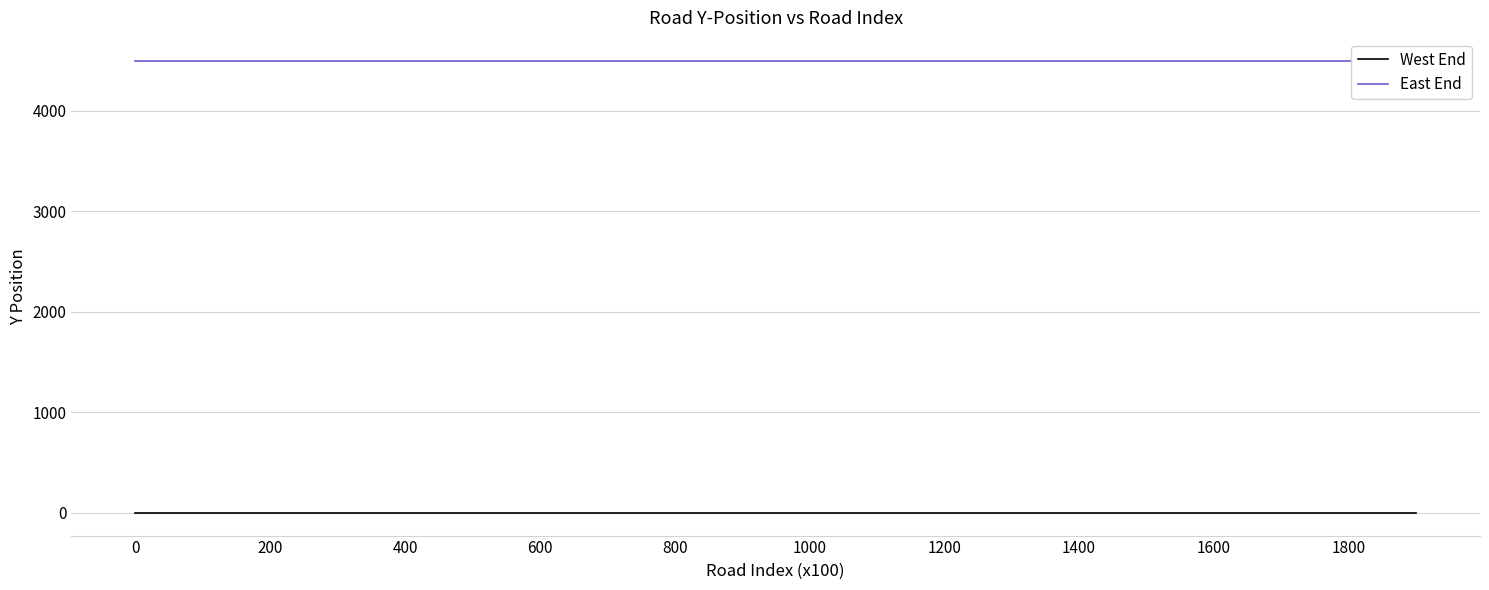

How many distinct data groups are displayed?

2